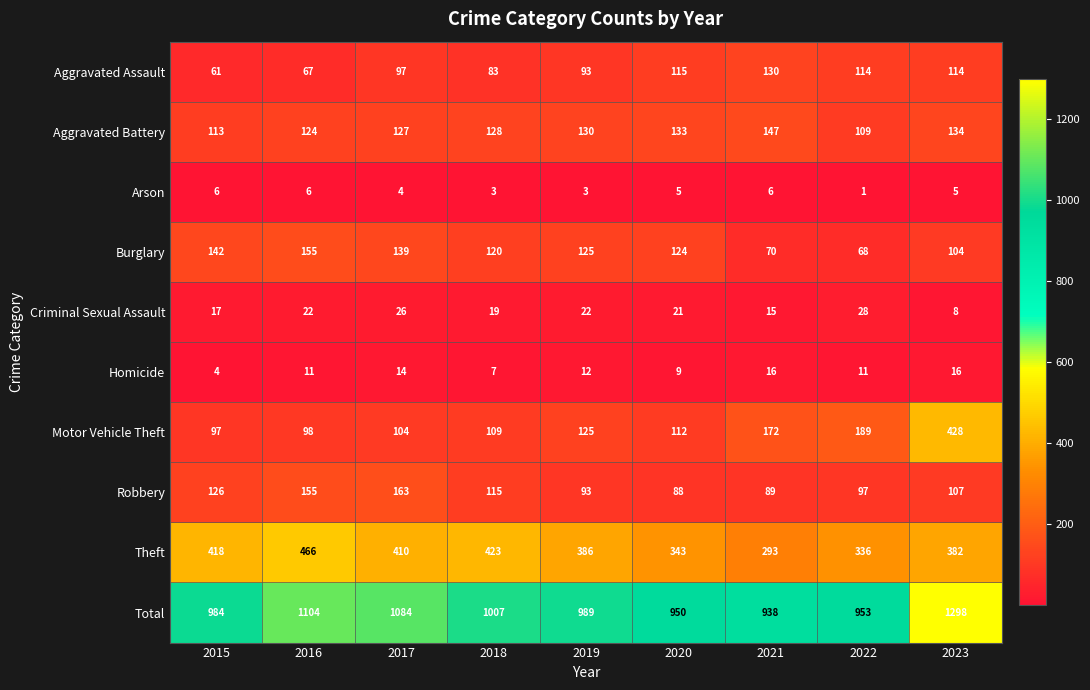

The value of Robbery at 2023 is 24. True or false?

False